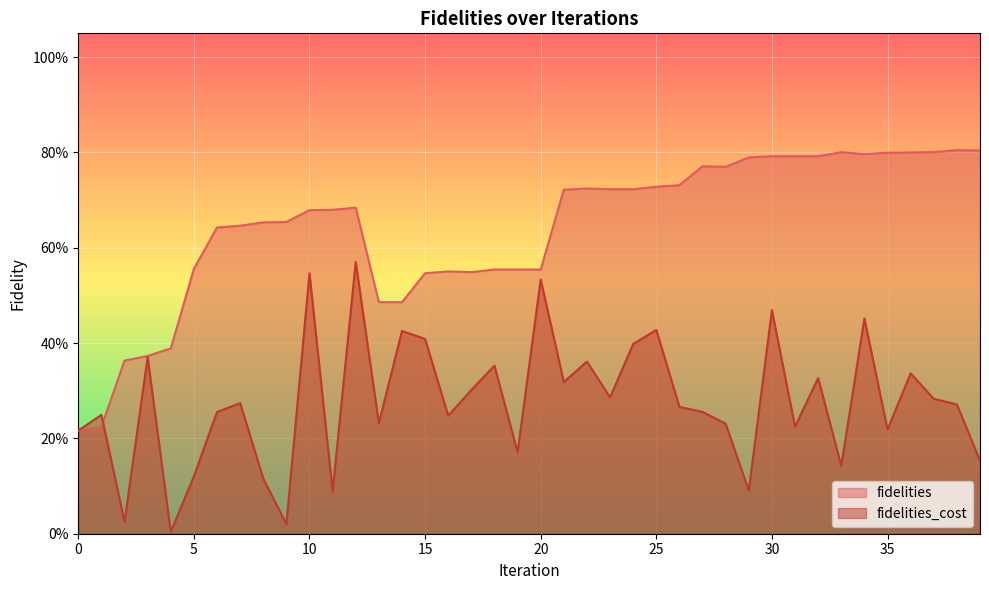

Count the number of categories in the chart.

40